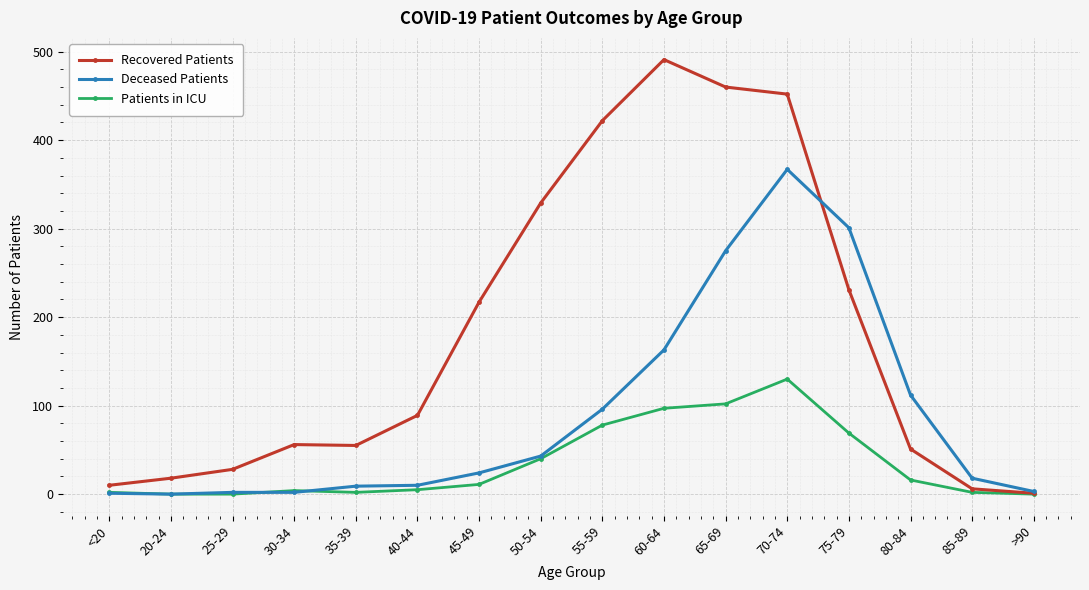

The value of Patients in ICU at 50-54 is 65. True or false?

False